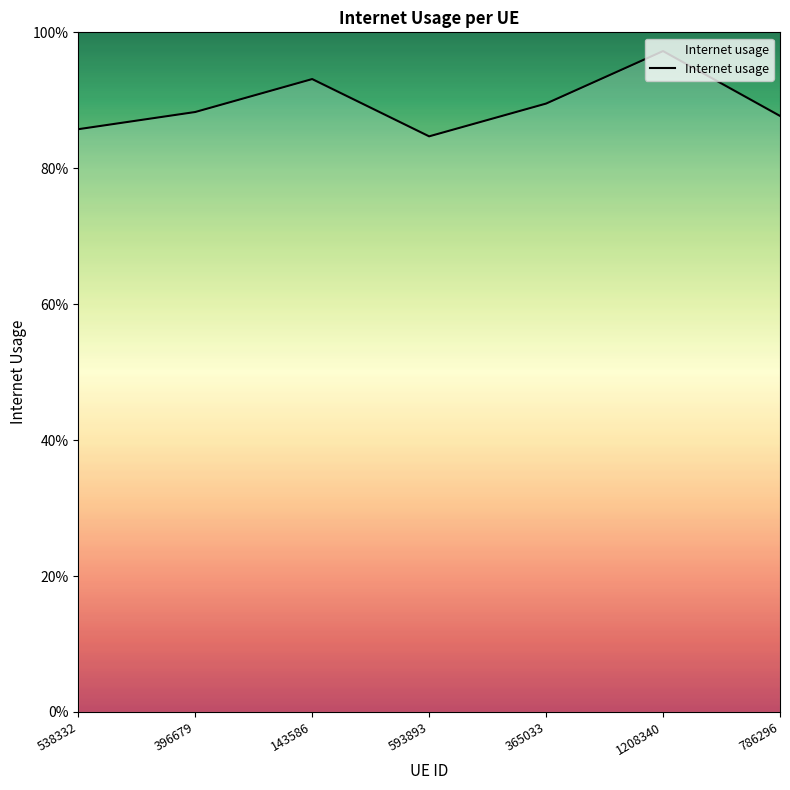

Does the chart display data point markers on the line(s)?

No